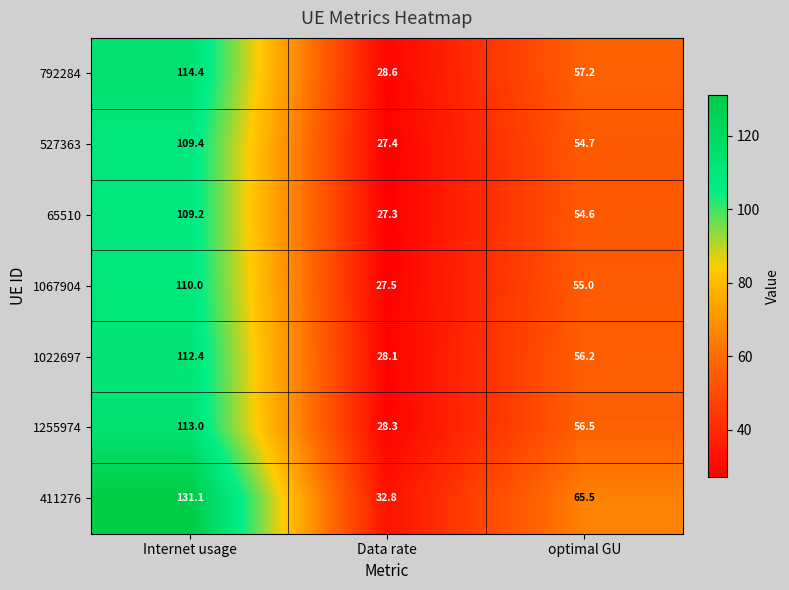

What is the difference between the maximum and minimum values in the 527363 series?

82.0